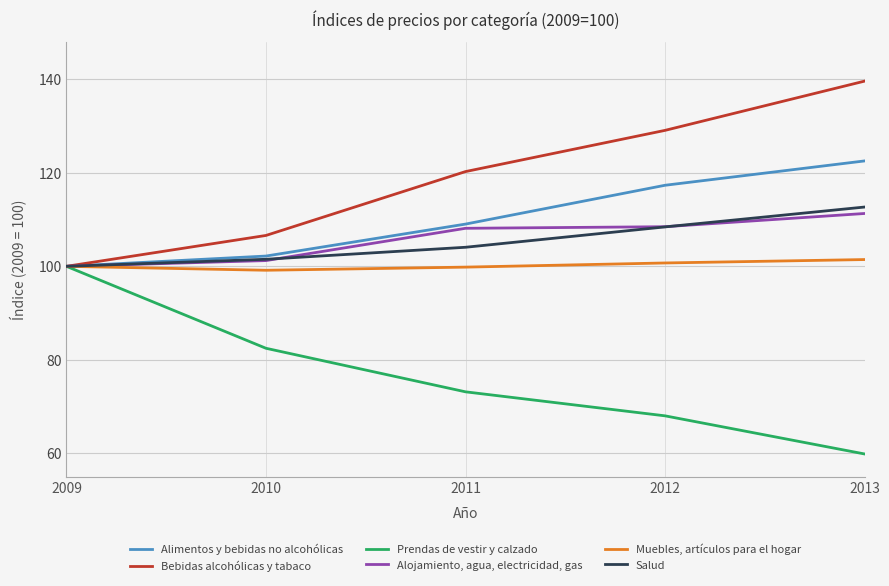

At 2013, list the series in order from smallest to largest.

Prendas de vestir y calzado, Muebles, artículos para el hogar, Alojamiento, agua, electricidad, gas, Salud, Alimentos y bebidas no alcohólicas, Bebidas alcohólicas y tabaco